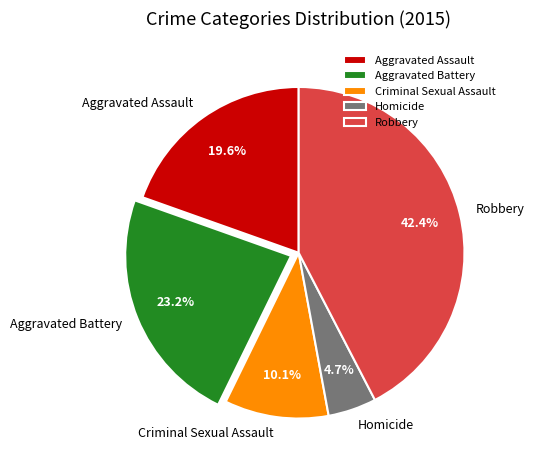

Between Criminal Sexual Assault and Aggravated Battery, which is larger?

Aggravated Battery